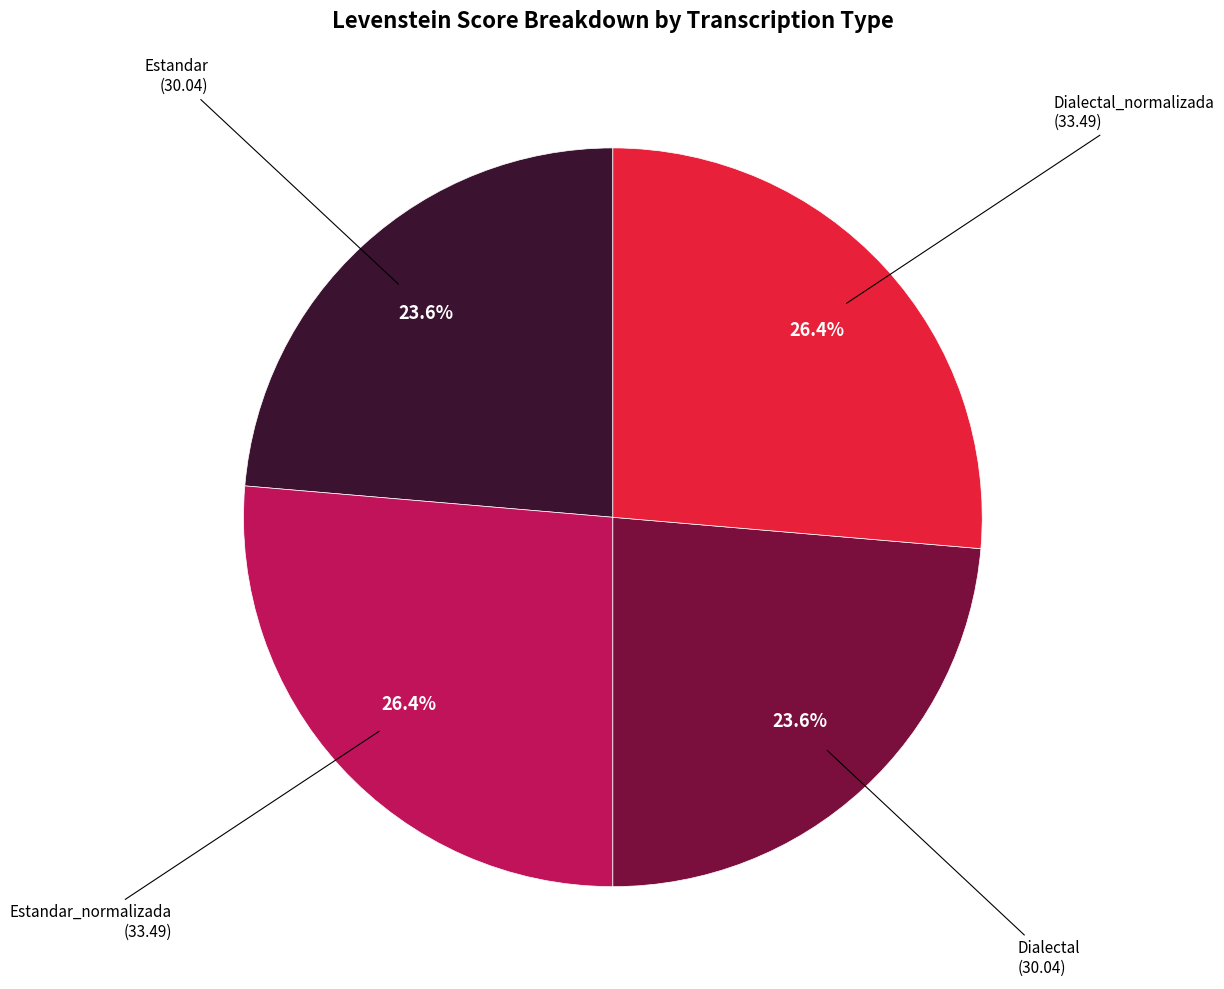

Does any single category account for the majority?

No